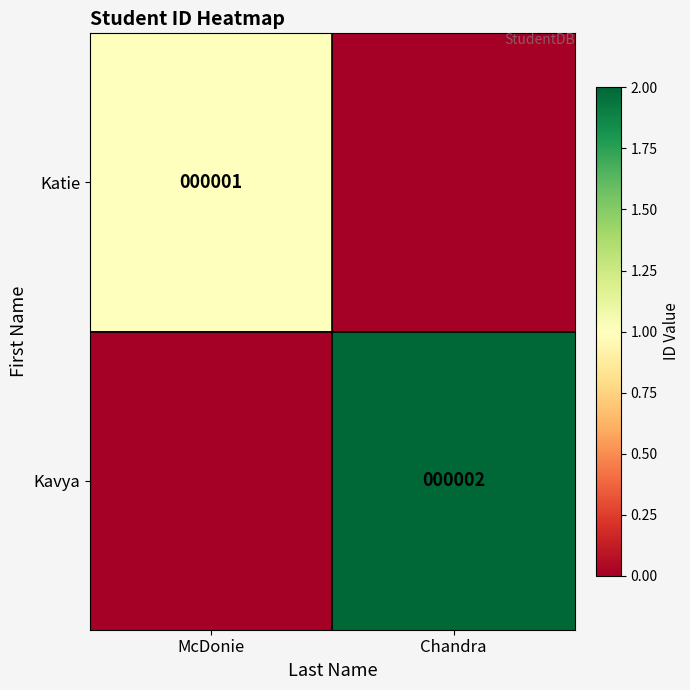

True or false: Kavya has a value of 2 at Chandra.

True